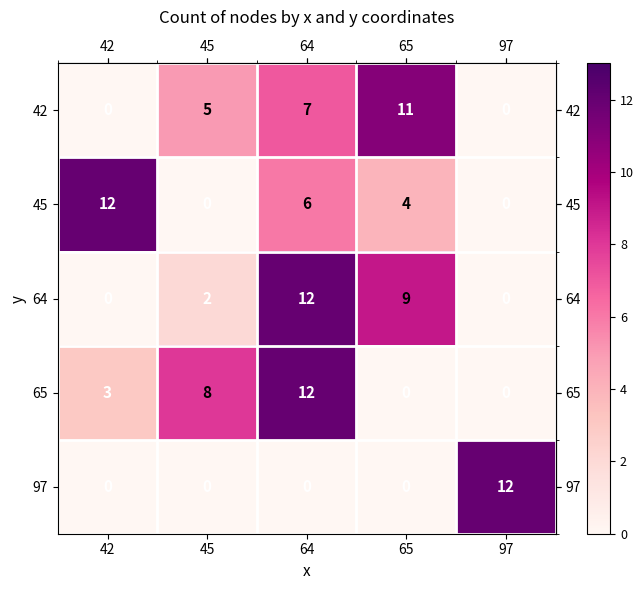

True or false: 45 has a value of 6 at 64.

True